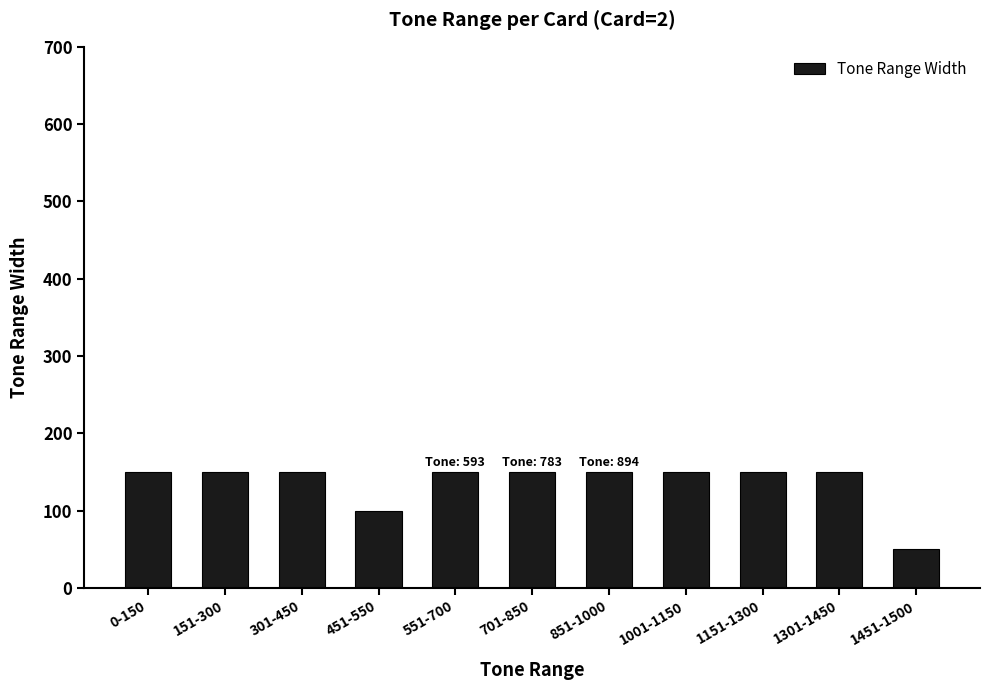

True or false: the data shows 262 at 1301-1450.

False